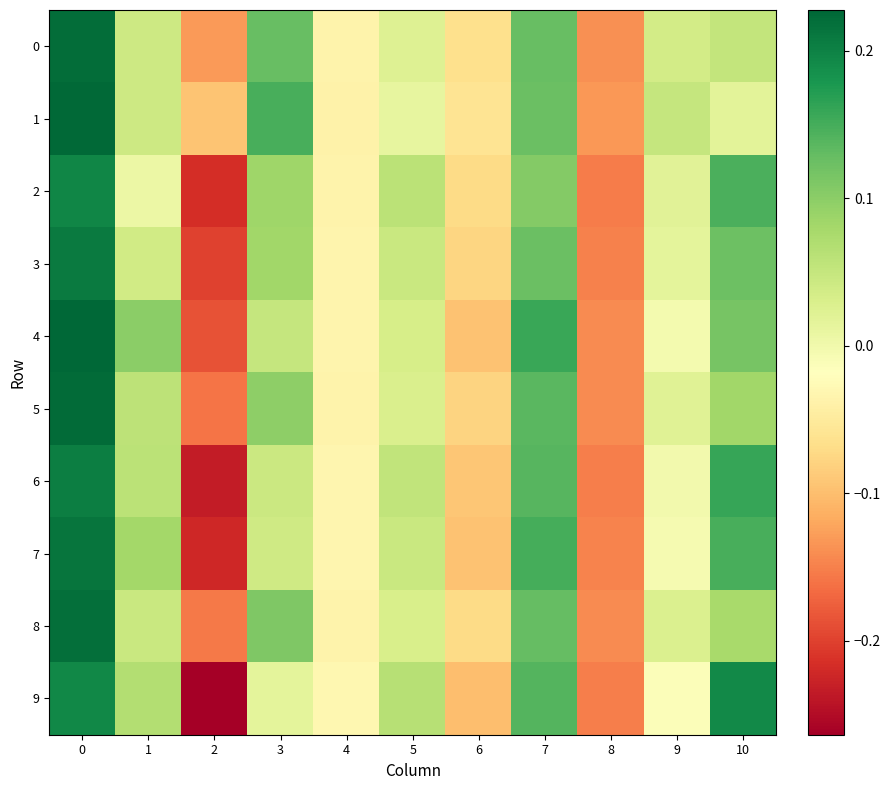

At how many categories does at least one series exceed 0?

7